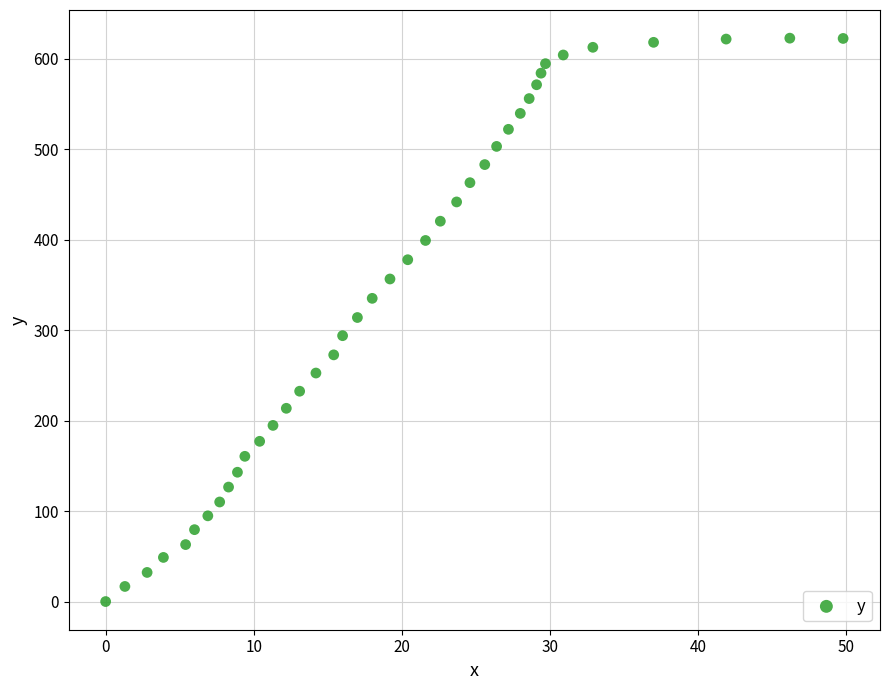

What is the range of Y values (max minus min)?

623.0